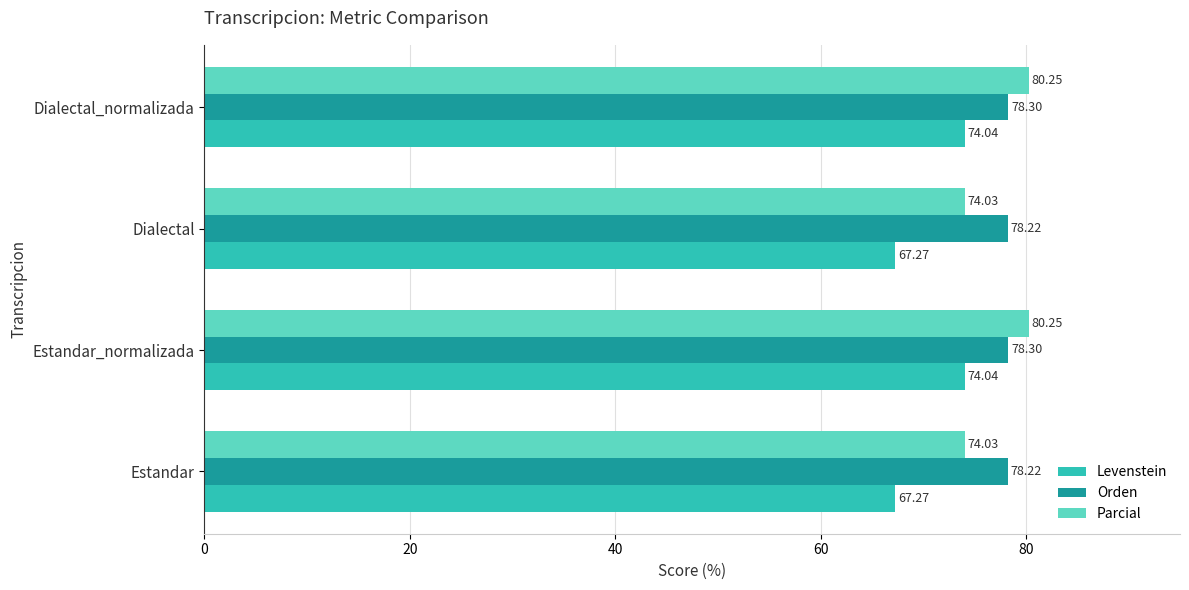

Rank the series by their maximum value, from lowest to highest.

Levenstein, Orden, Parcial